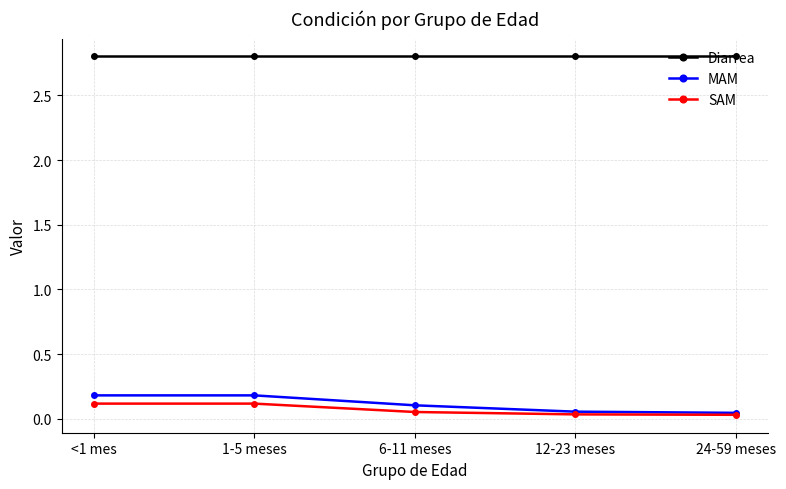

True or false: MAM has more than 2 interior local peaks.

False